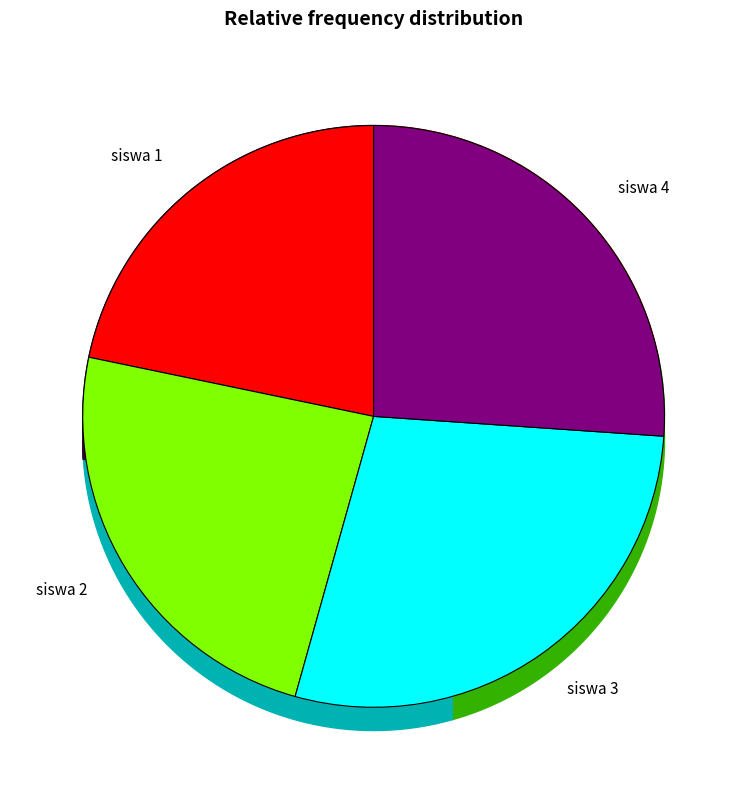

Is it true that siswa 3 is 20% of the pie?

False